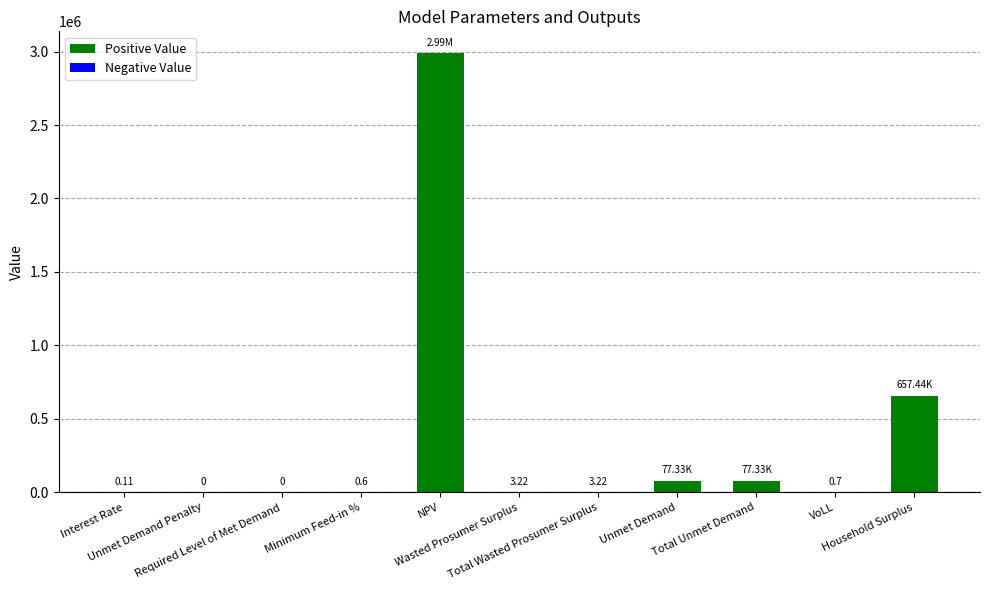

Which has a higher value, Household Surplus or NPV?

NPV